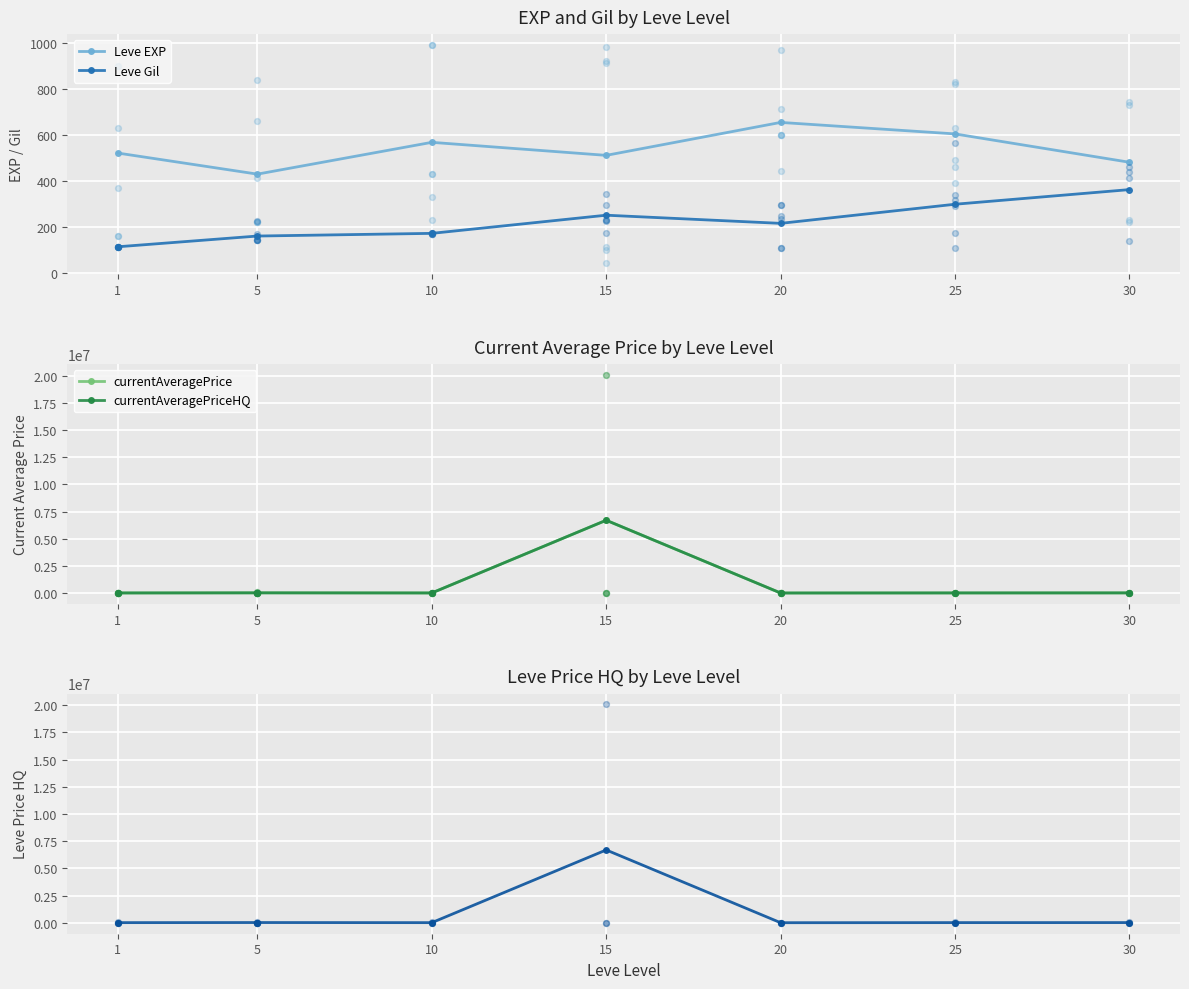

At how many categories does at least one series exceed 5431416?

1